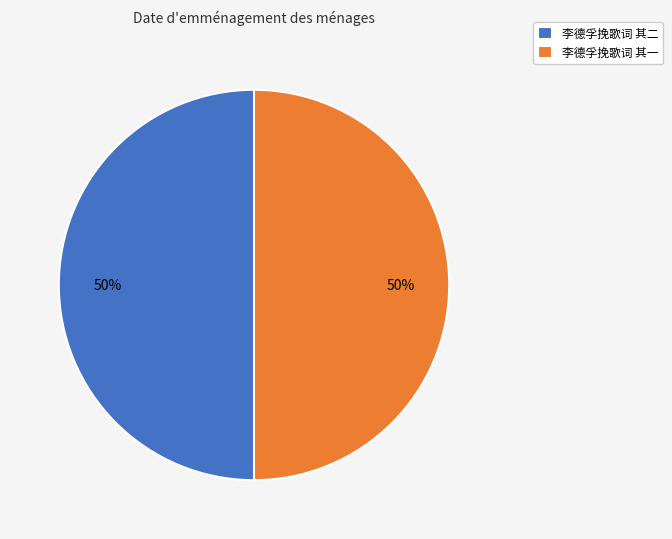

Combined, do 李德孚挽歌词 其一 and 李德孚挽歌词 其二 account for over 50%?

Yes